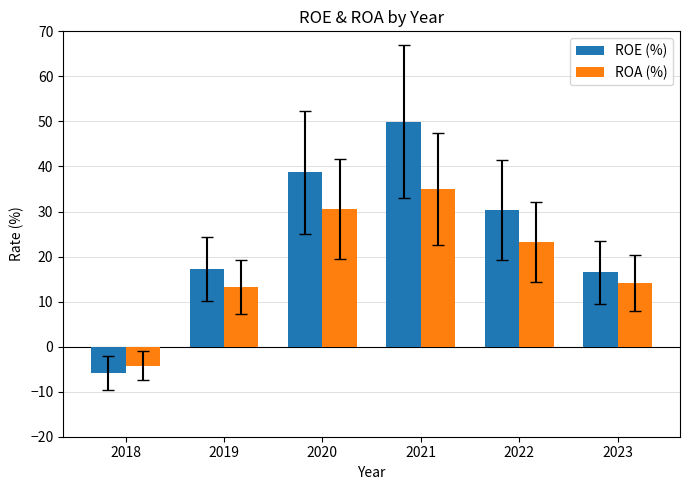

At which label does ROE (%) first exceed 30?

2020